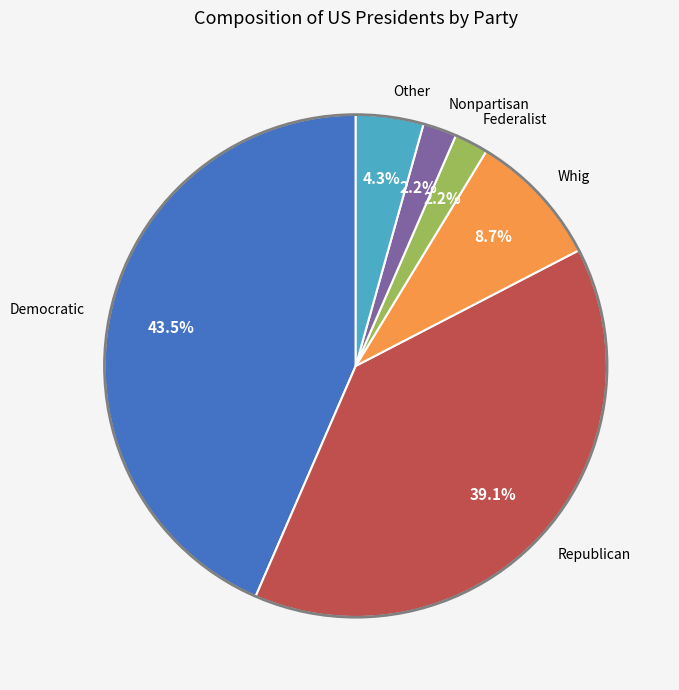

How many segments does this pie chart have?

6